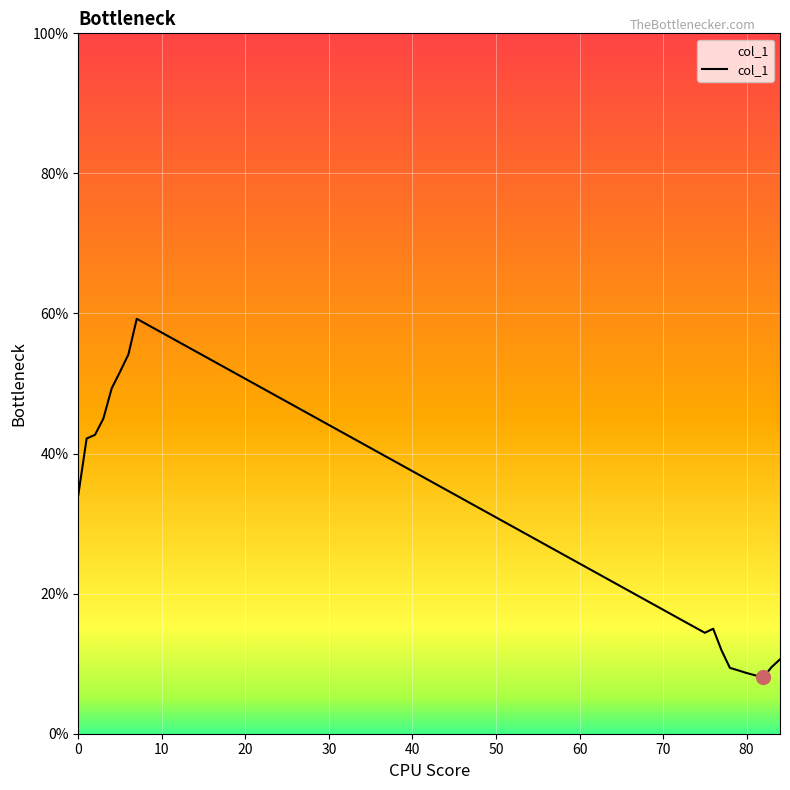

What is the label of the 17th point from the right?

10